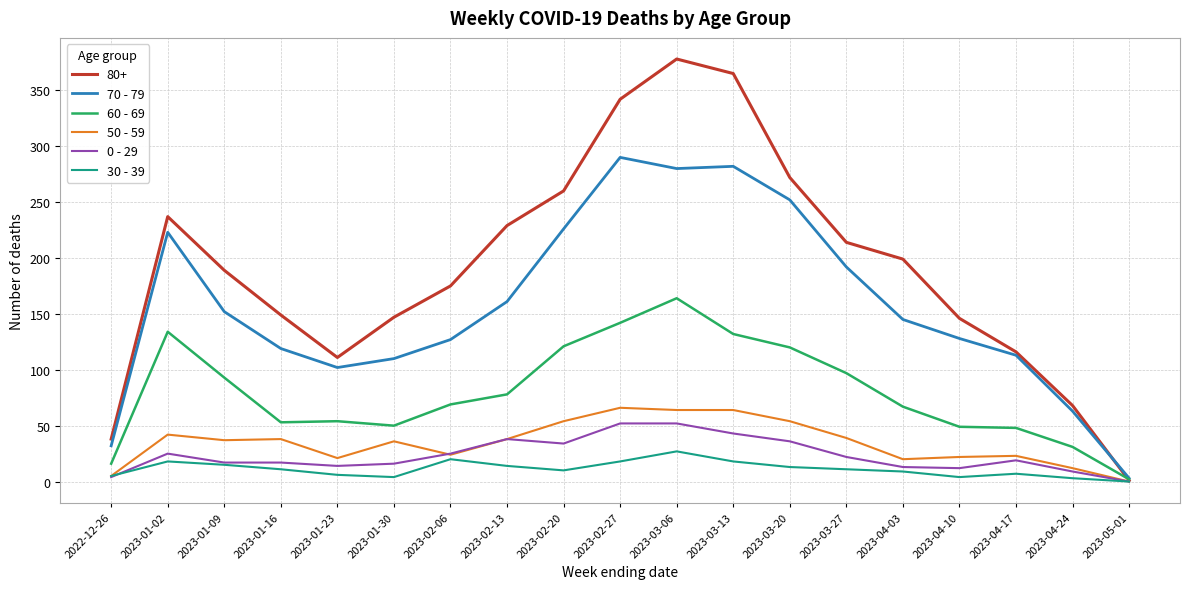

Which series has the largest range (max minus min)?

80+